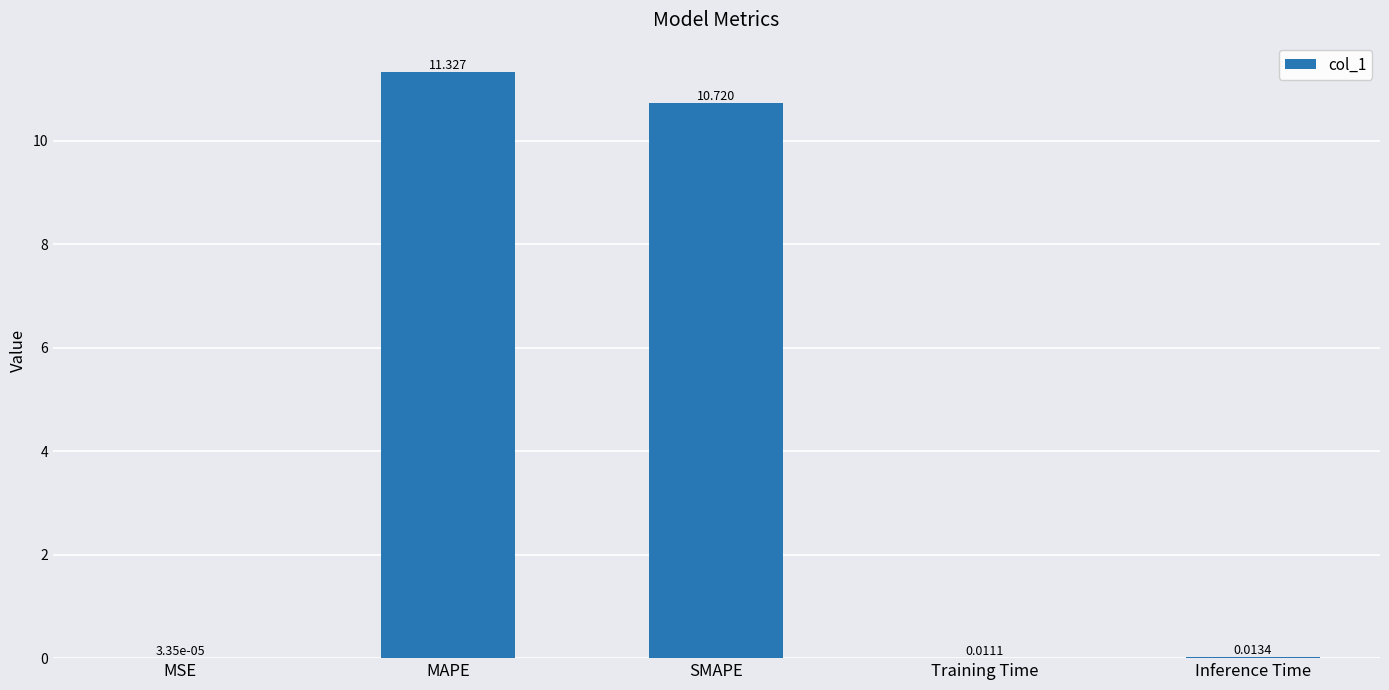

At which label is the value closest to 5?

Inference Time